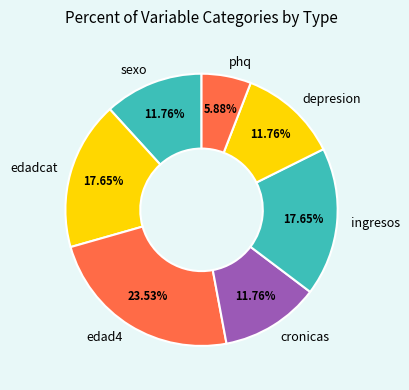

Which slice is the smallest?

phq